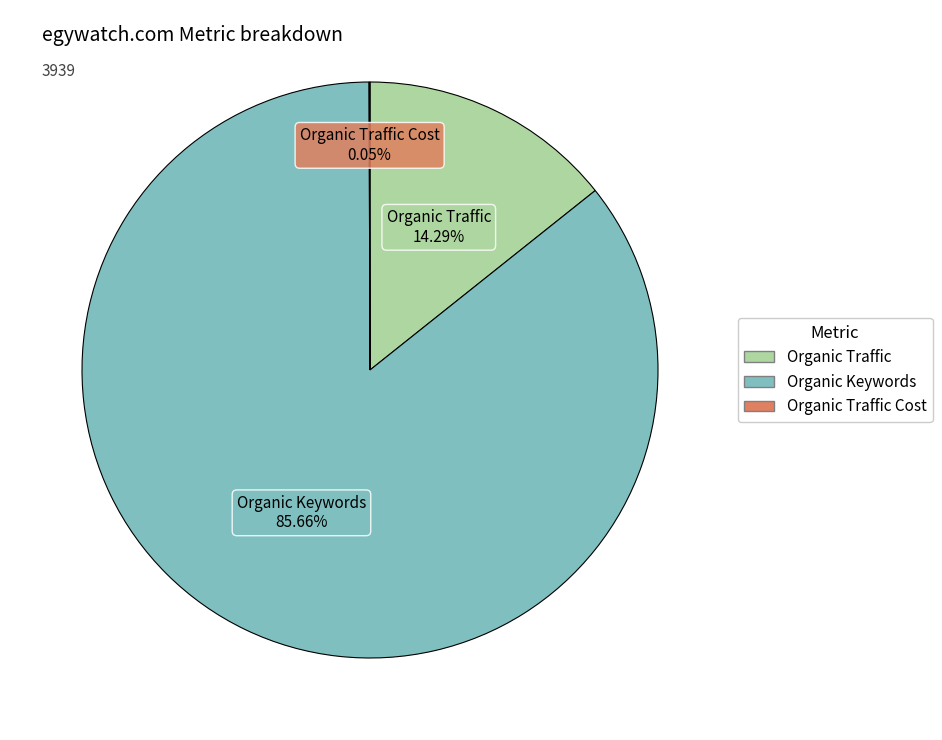

Does any single category account for the majority?

Yes